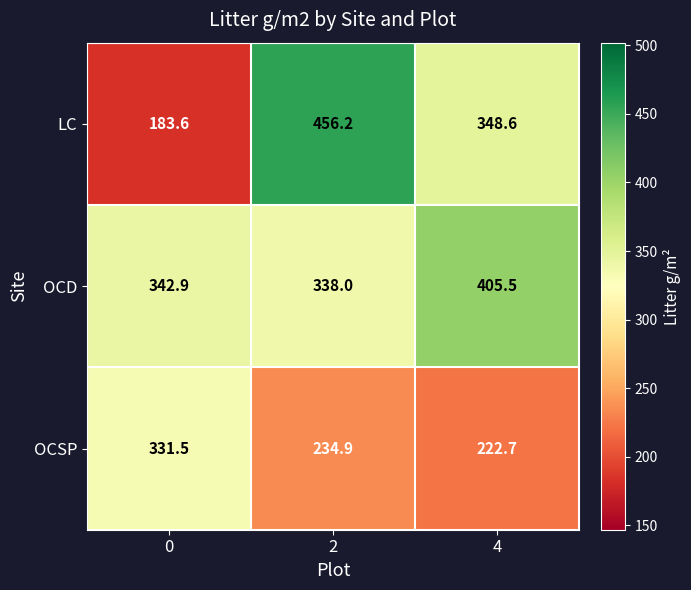

List the series in order of their peak value, lowest first.

OCSP, OCD, LC